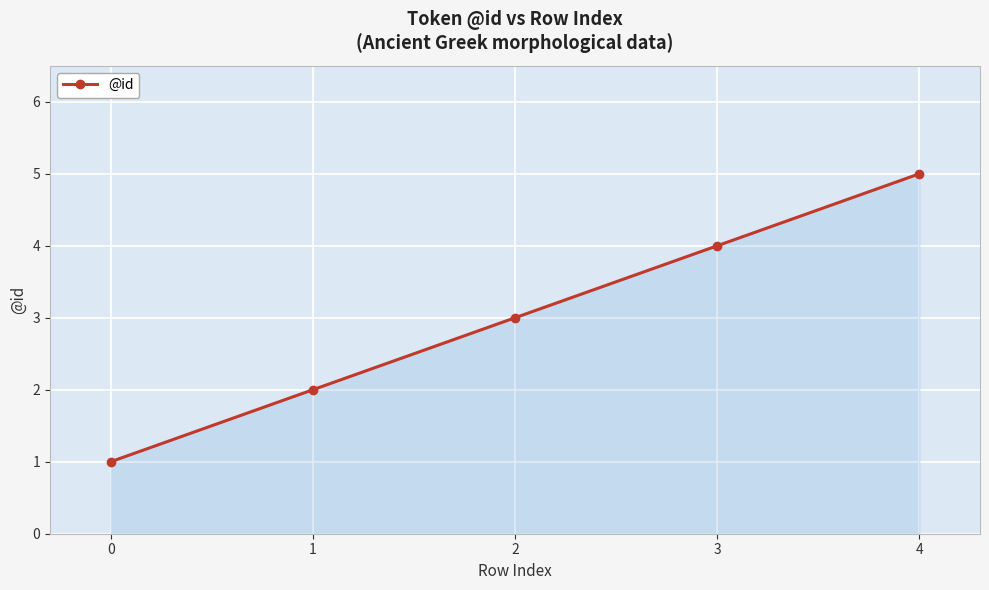

What is the sum of the values at 3 and 4?

9